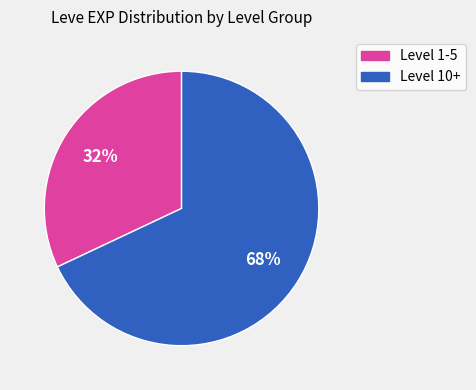

The Level 10+ slice represents 68% of the pie. True or false?

True